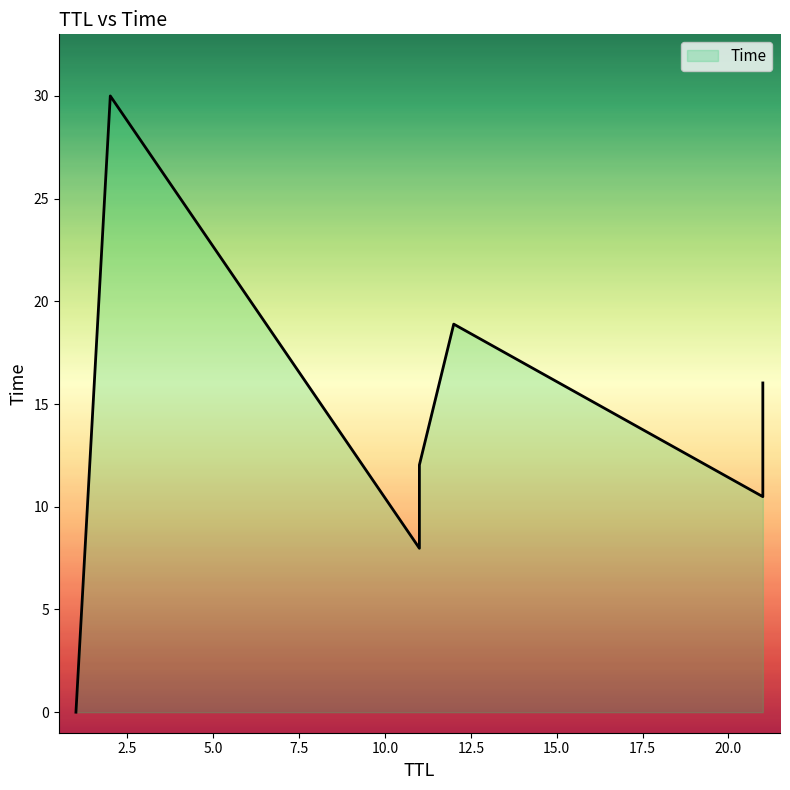

True or false: the data shows 0.0 at 1.

False